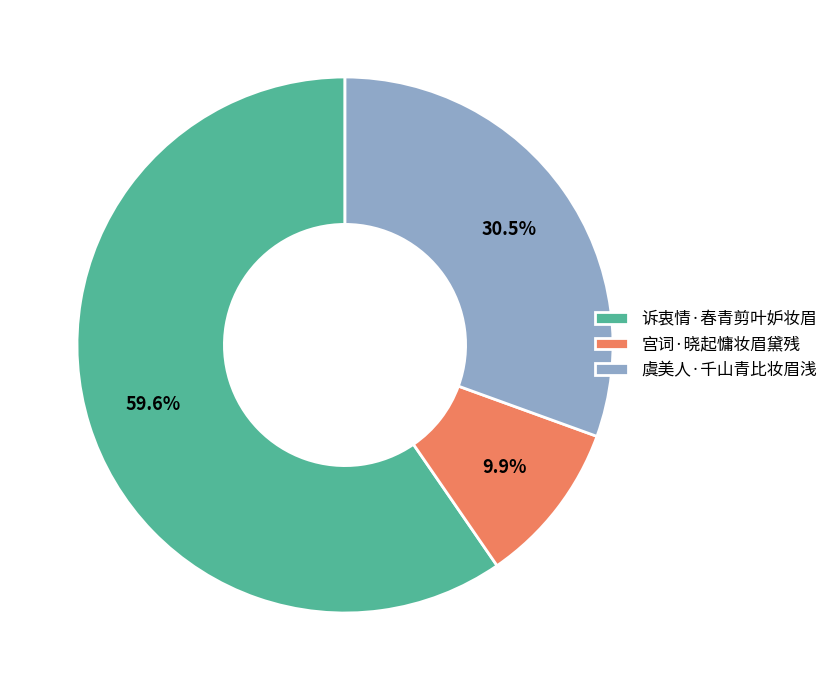

Which has a higher value, 虞美人·千山青比妆眉浅 or 宫词·晓起慵妆眉黛残?

虞美人·千山青比妆眉浅